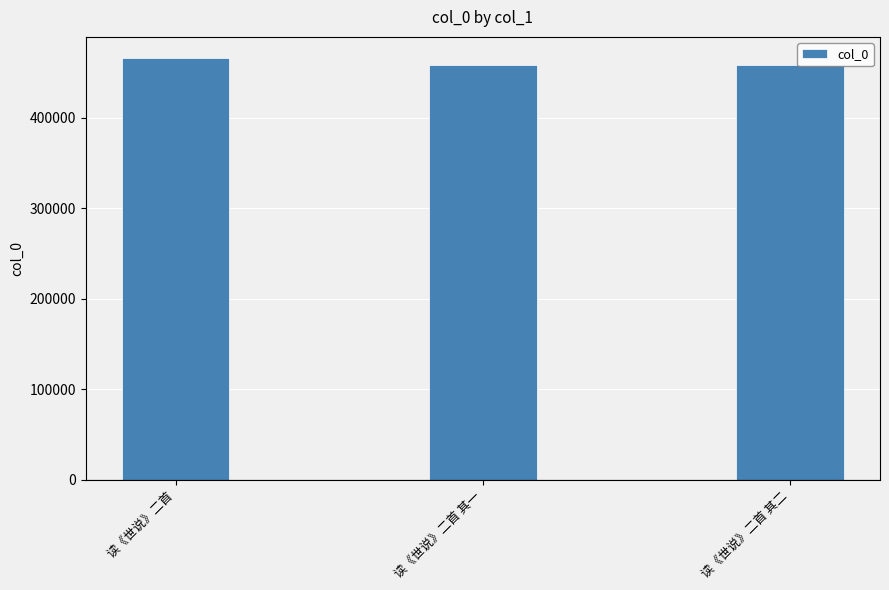

What is the label of the 1st bar from the right?

读《世说》二首 其二